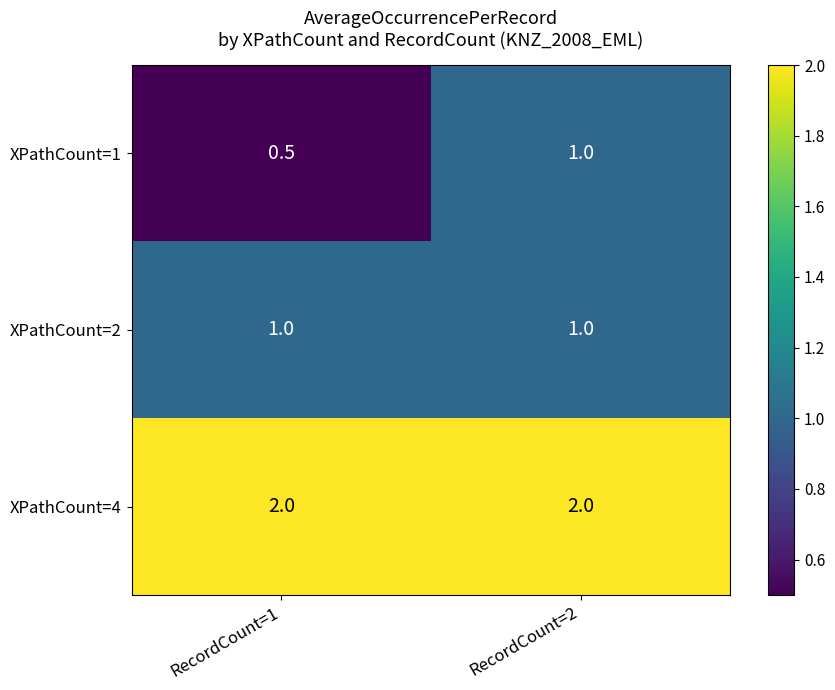

What is the approximate value of XPathCount=2 at RecordCount=2?

1.0